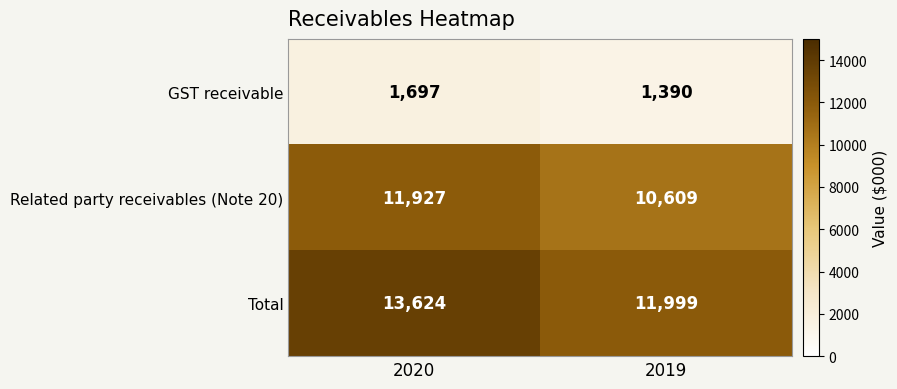

What is the sum of the Related party receivables (Note 20) values at 2019 and 2020?

22536